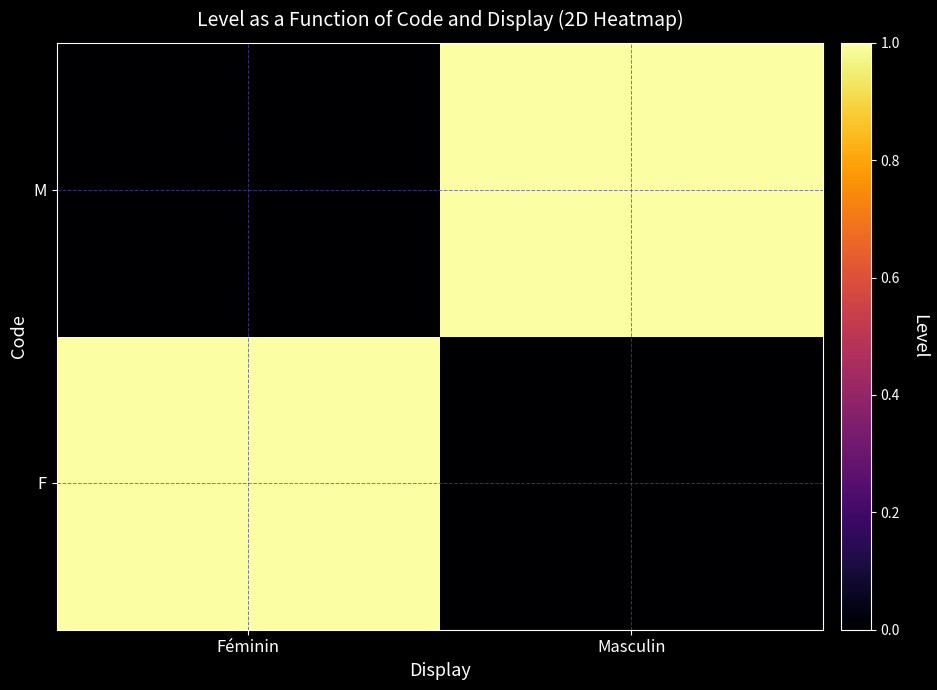

How many categories are shown in the chart?

2